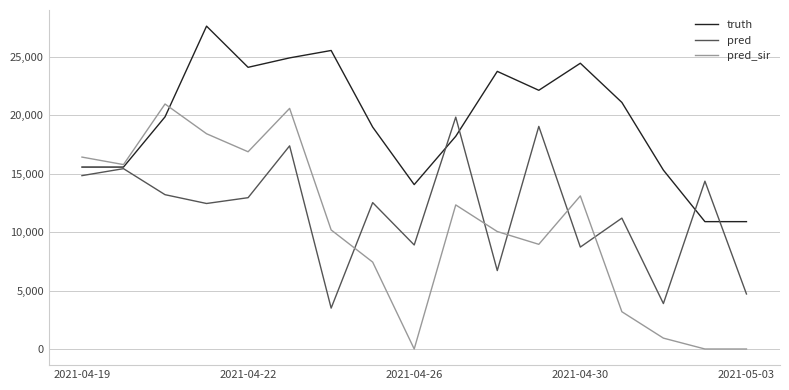

What is the difference between the maximum and minimum values in the pred_sir series?

20956.0